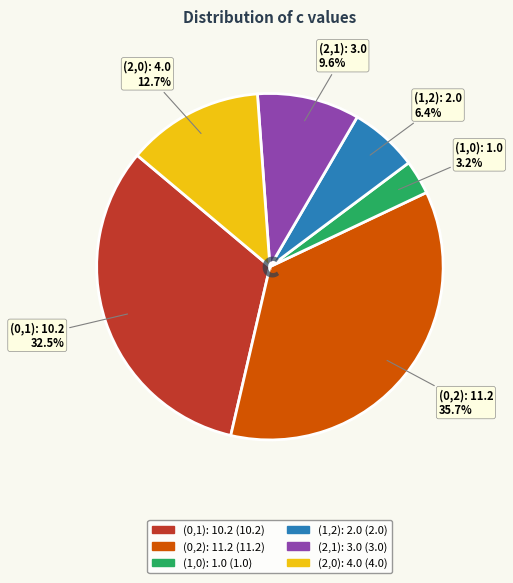

To the nearest percent, what is the difference between the largest and smallest slice percentages?

32%